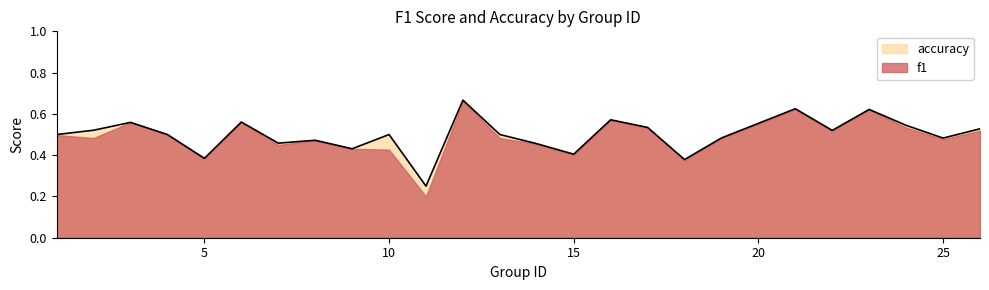

Is it true that accuracy equals 0.5 at 10?

True